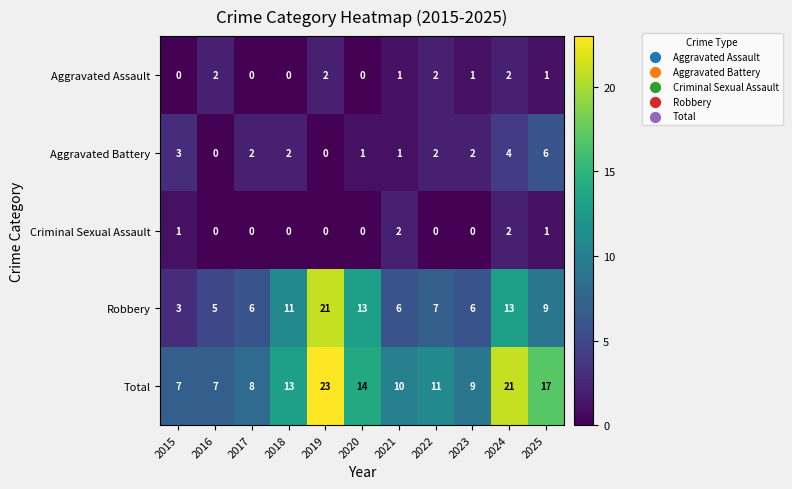

How many values in the Total series are below 11?

5